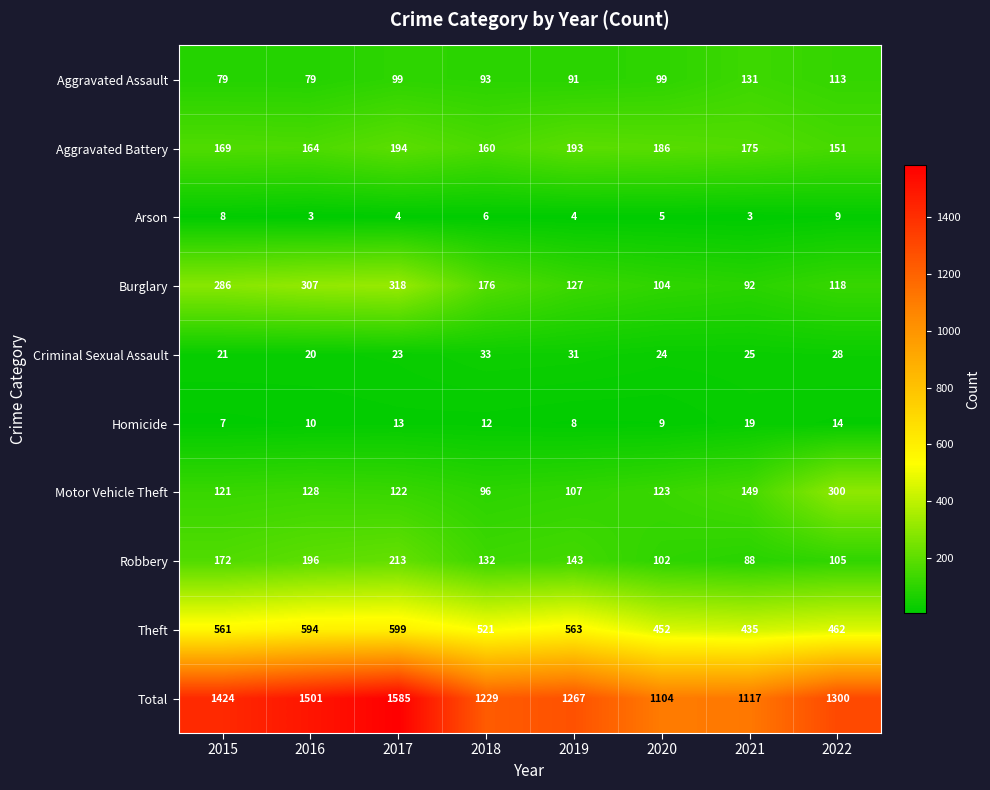

What is the minimum value shown in the chart?

3